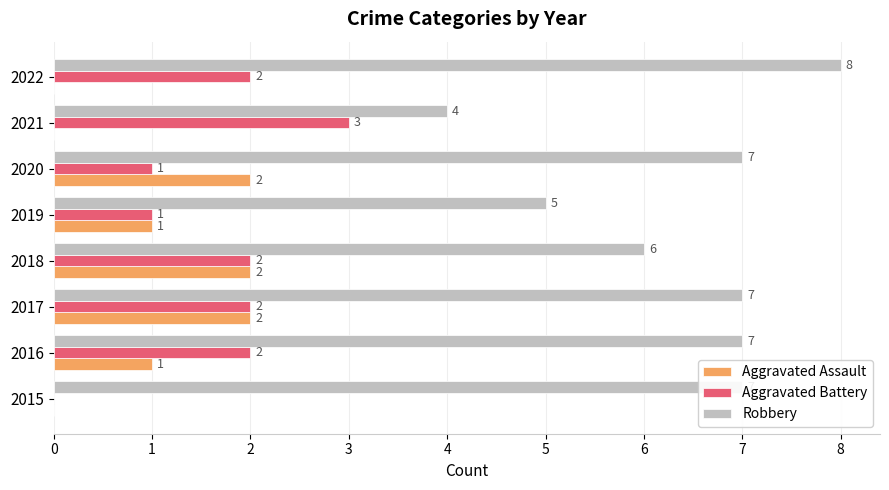

Which series changed the most between 2016 and 2021?

Robbery